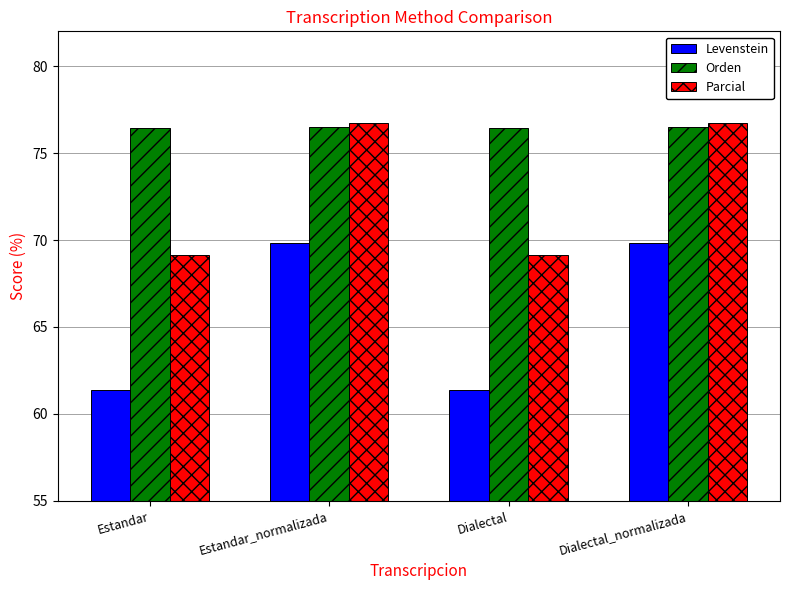

True or false: Orden has a value of 76.4 at Estandar.

True